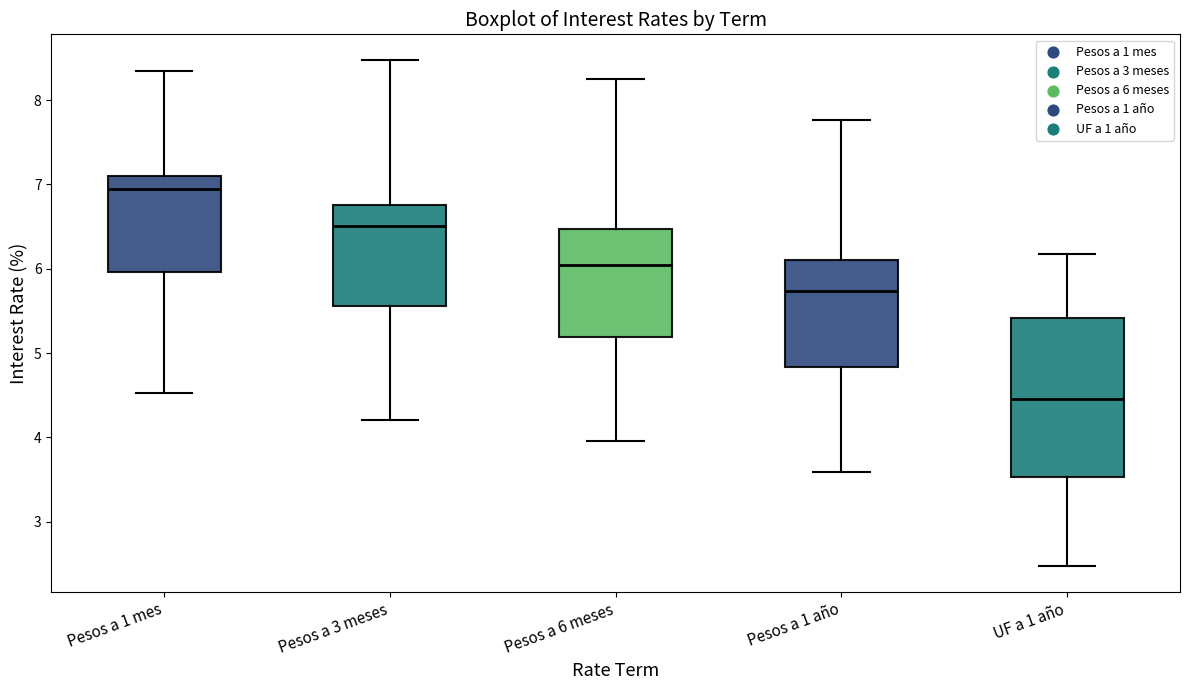

Which box is the tallest, from its lower edge to its upper edge?

UF a 1 año